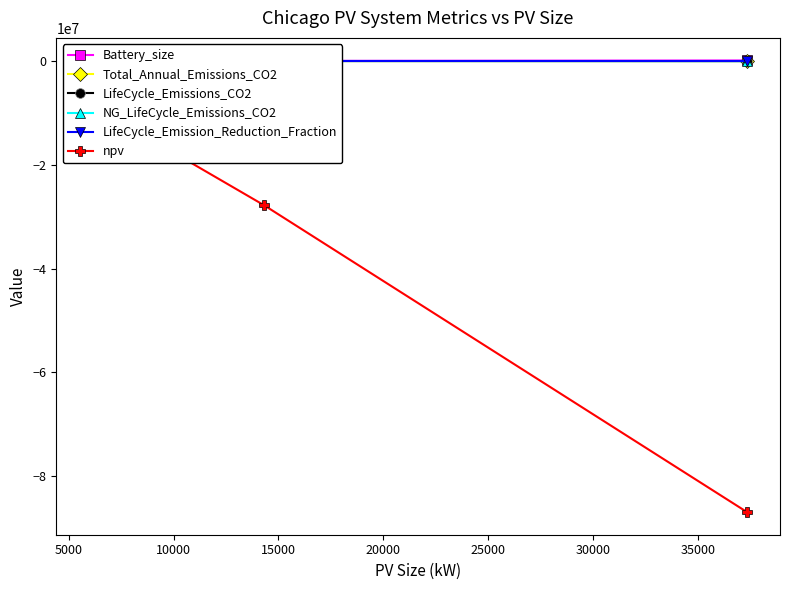

Count the number of data series in this chart.

6